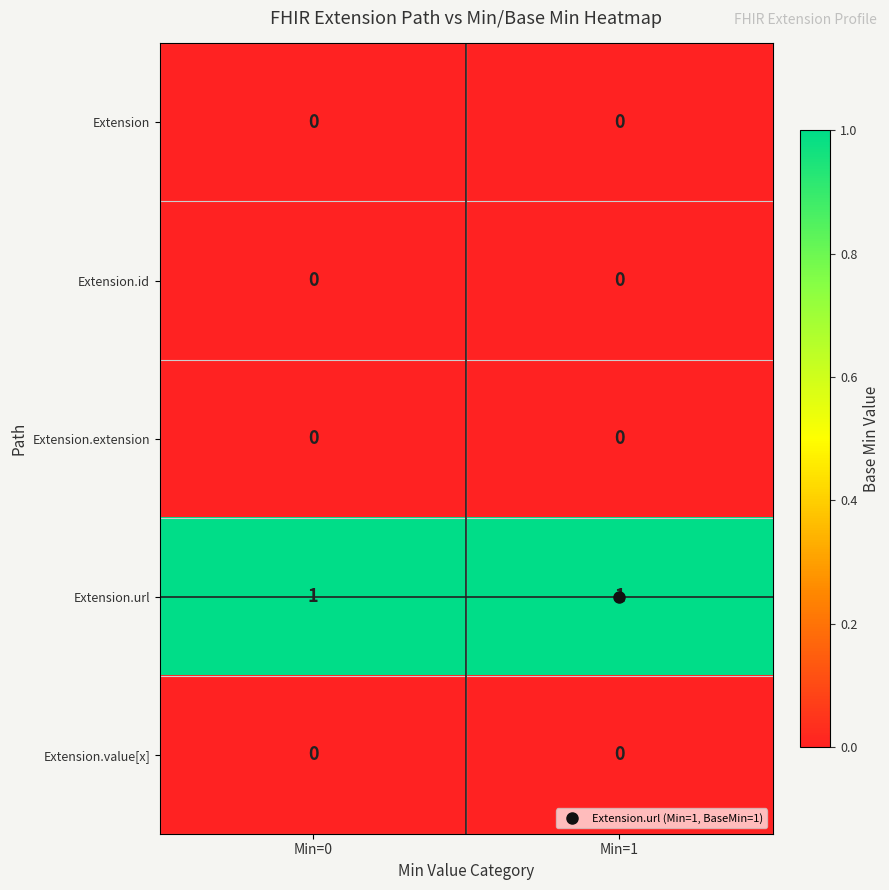

True or false: Extension.id has a value of 0 at Min=0.

True